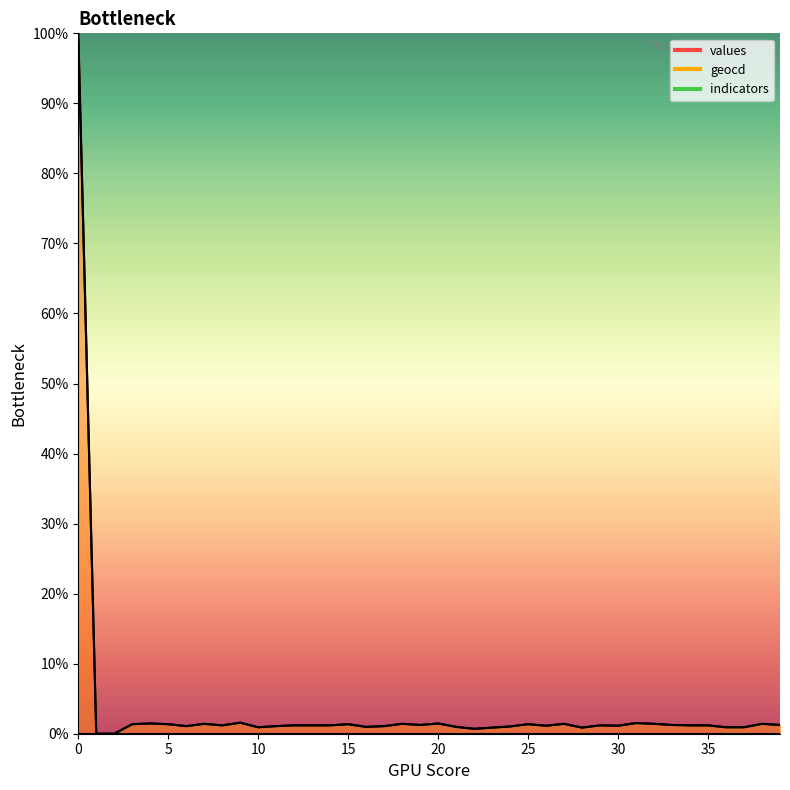

The value of geocd at 35 is 0.0. True or false?

False